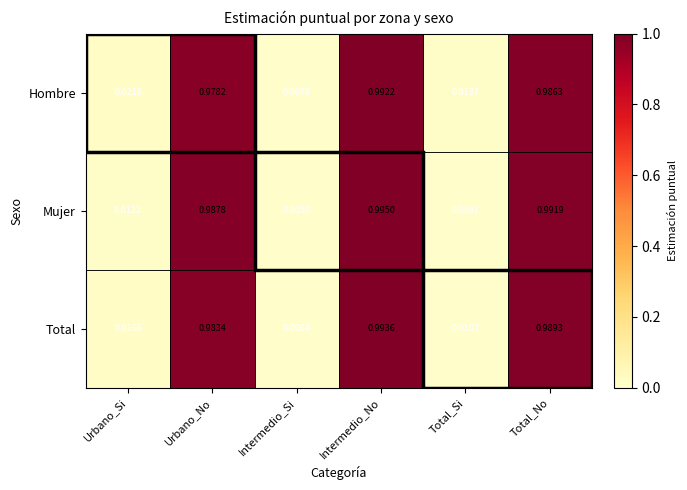

Which series changed the most between Urbano_Si and Total_No?

Mujer